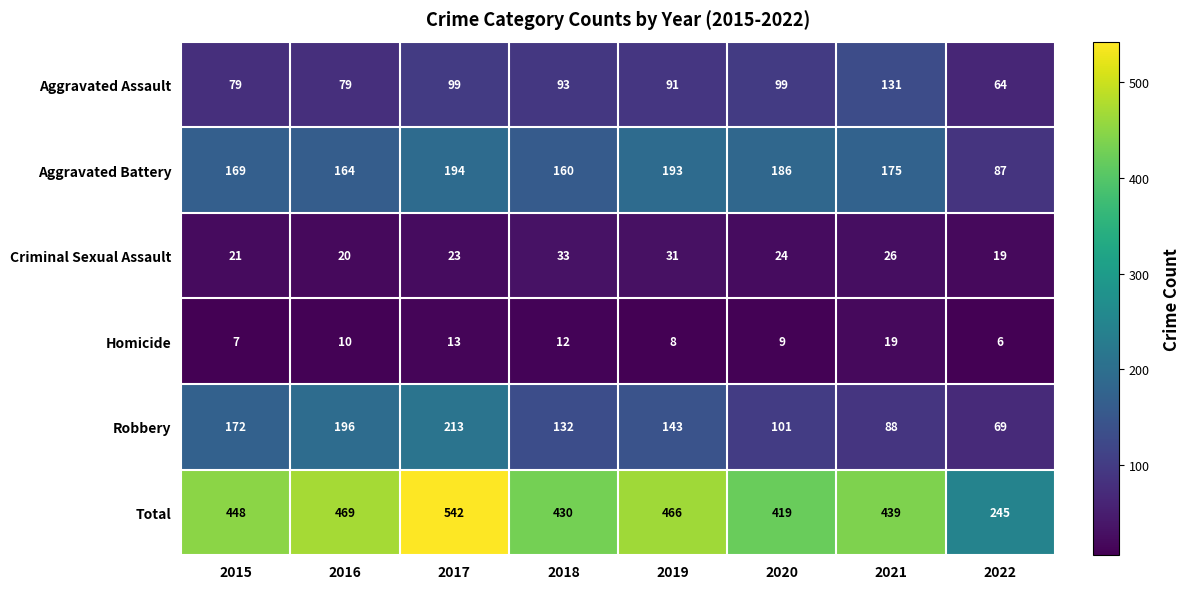

List the series in order of their peak value, lowest first.

Homicide, Criminal Sexual Assault, Aggravated Assault, Aggravated Battery, Robbery, Total